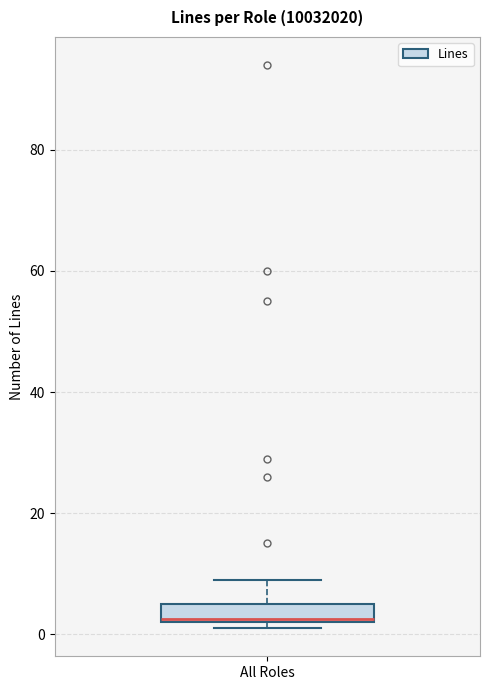

Transcribe this box plot: give where the median line is, the range the box spans, and where the two whiskers end, as read against the y-axis. The values are not printed on the chart, so give them approximately, as read against the axis.

median 2, box 2 to 6, whiskers 2 (just below the box's lower edge) to 10